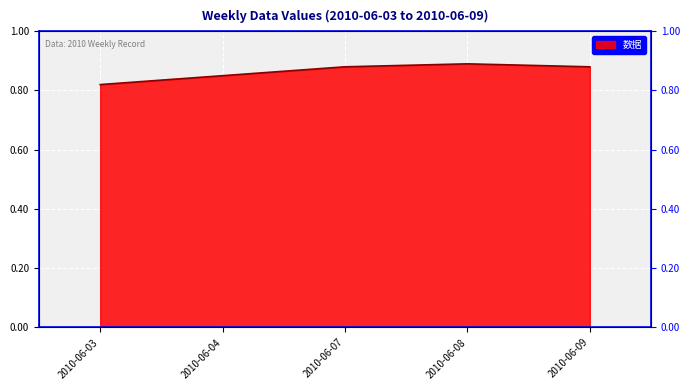

Reading left to right, extract all data points from this chart.

0.8	0.9	0.9	0.9	0.9